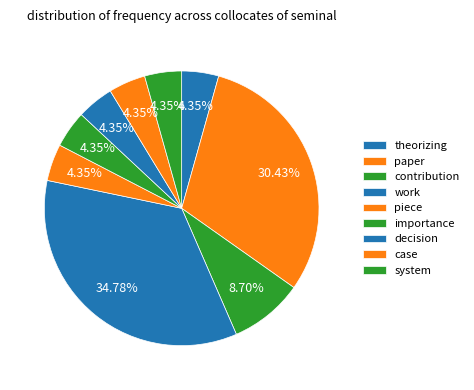

How many segments does this pie chart have?

9